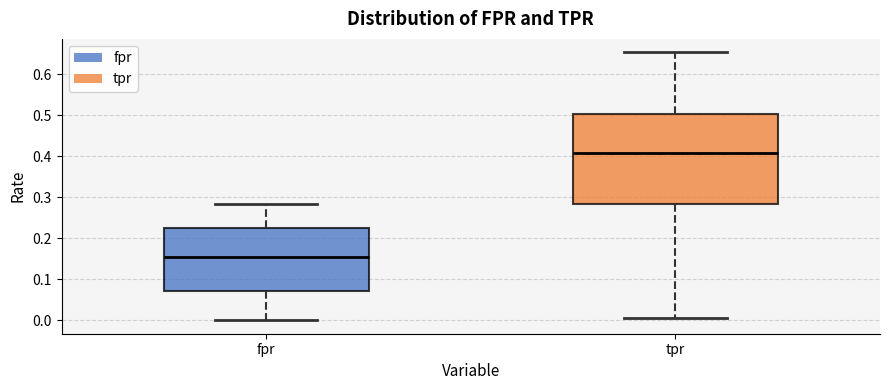

Which box has the lowest median line?

fpr